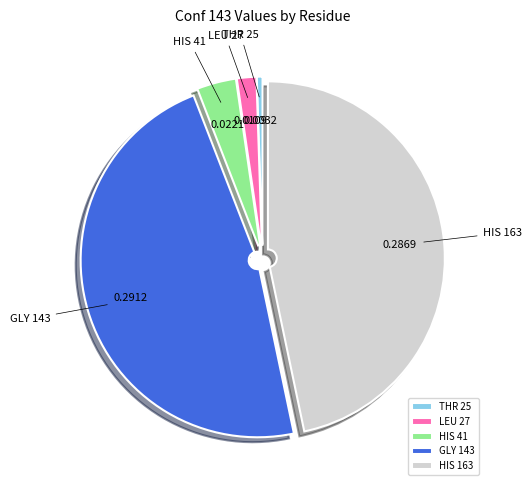

Rank the categories by value from highest to lowest.

GLY 143, HIS 163, HIS 41, LEU 27, THR 25